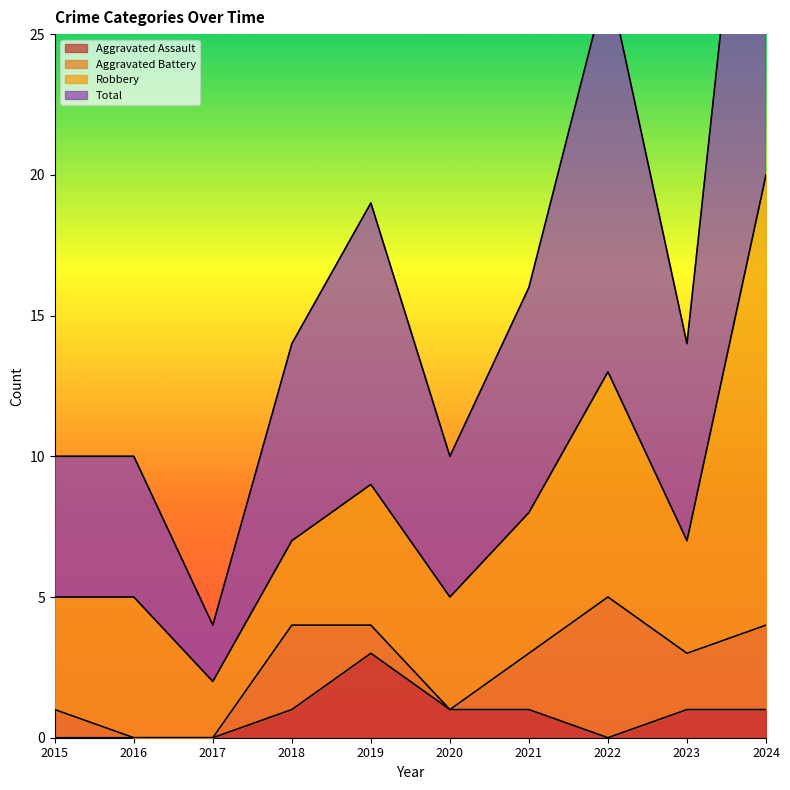

What is the total value across all series at 2024?

41